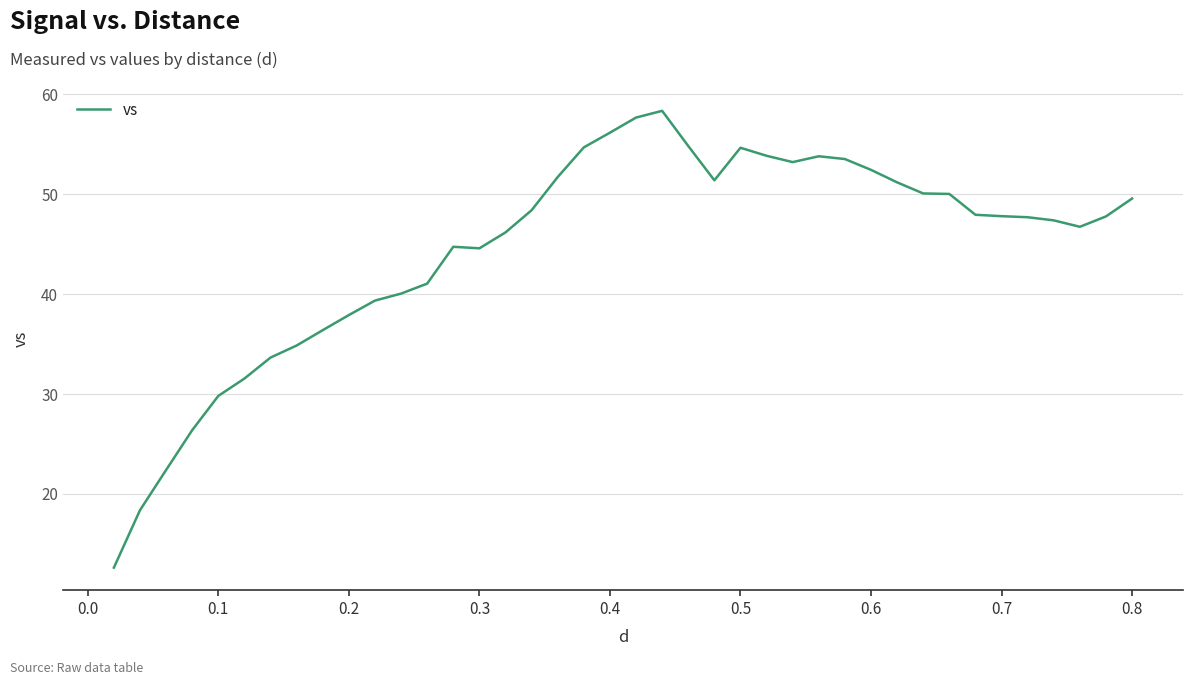

What is the sum of all values?

1781.0